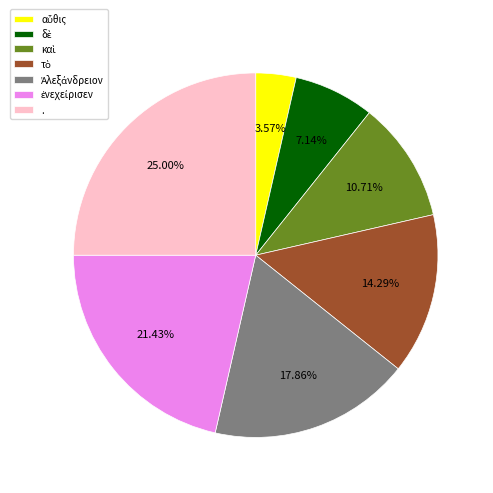

Is there any slice that represents more than half of the pie?

No